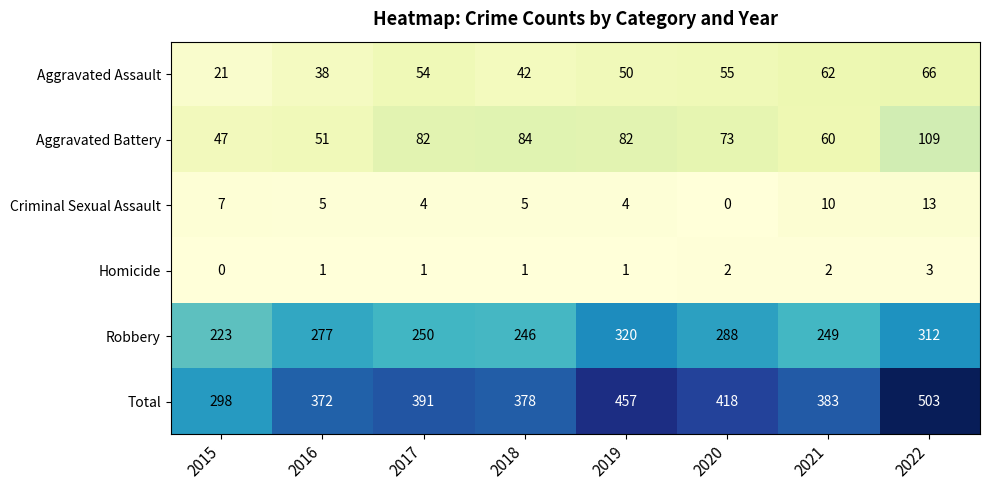

Which series changed the most between 2018 and 2021?

Aggravated Battery